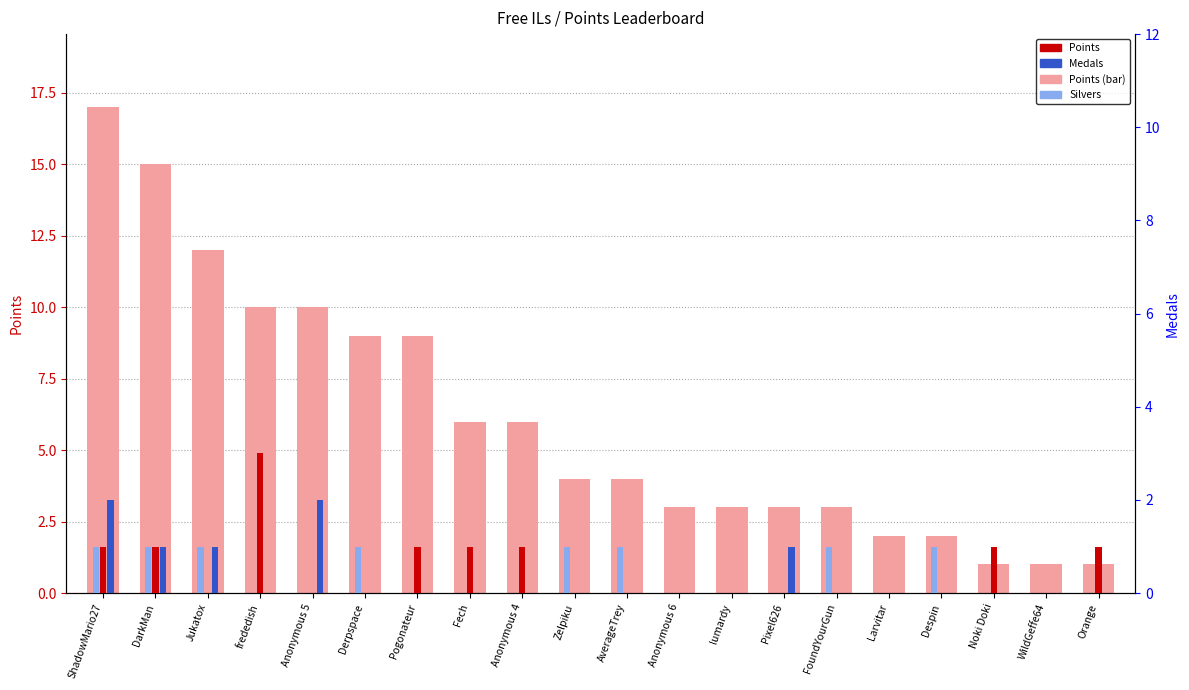

At which category does the chart reach its peak across all series?

ShadowMario27